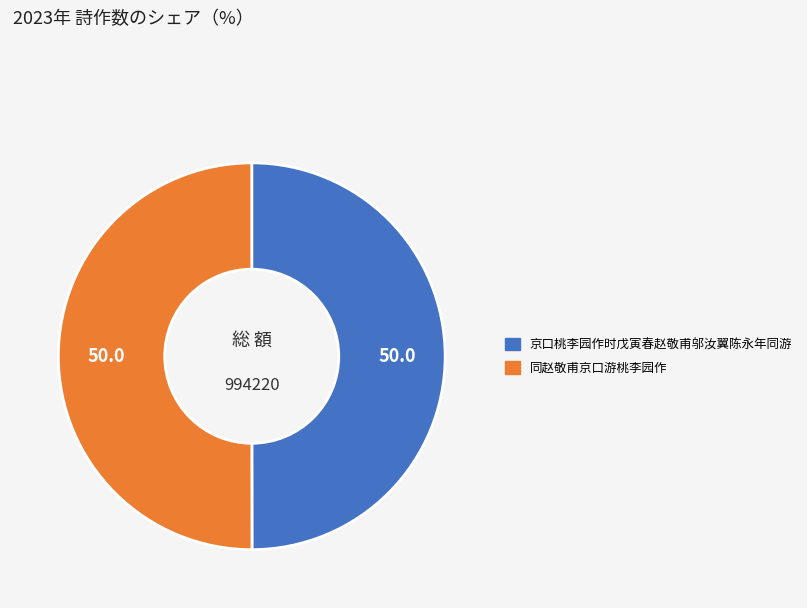

What is the ratio of the value at 京口桃李园作时戊寅春赵敬甫邬汝翼陈永年同游 to the value at 同赵敬甫京口游桃李园作?

1.0